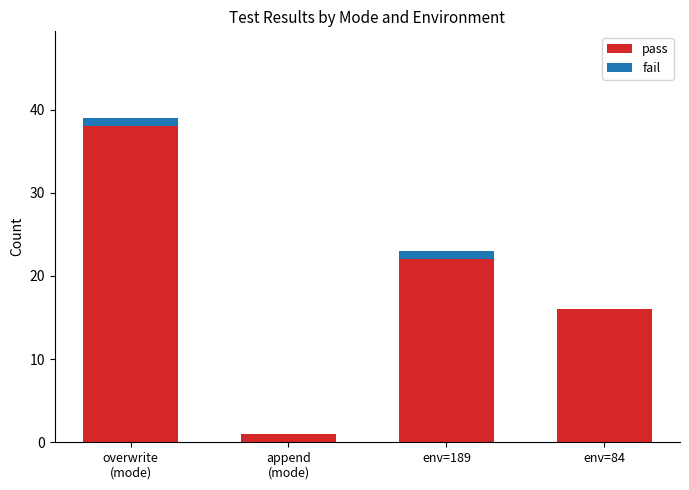

What is the total value across all series at env=189?

23